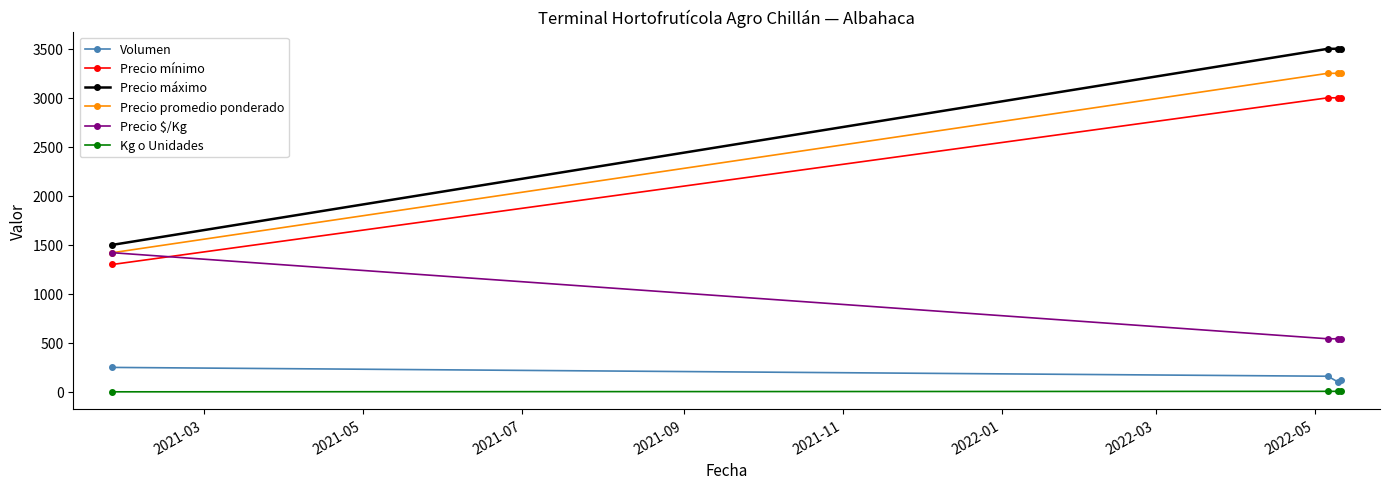

What is the value of the Kg o Unidades point at the 3rd from the left?

6